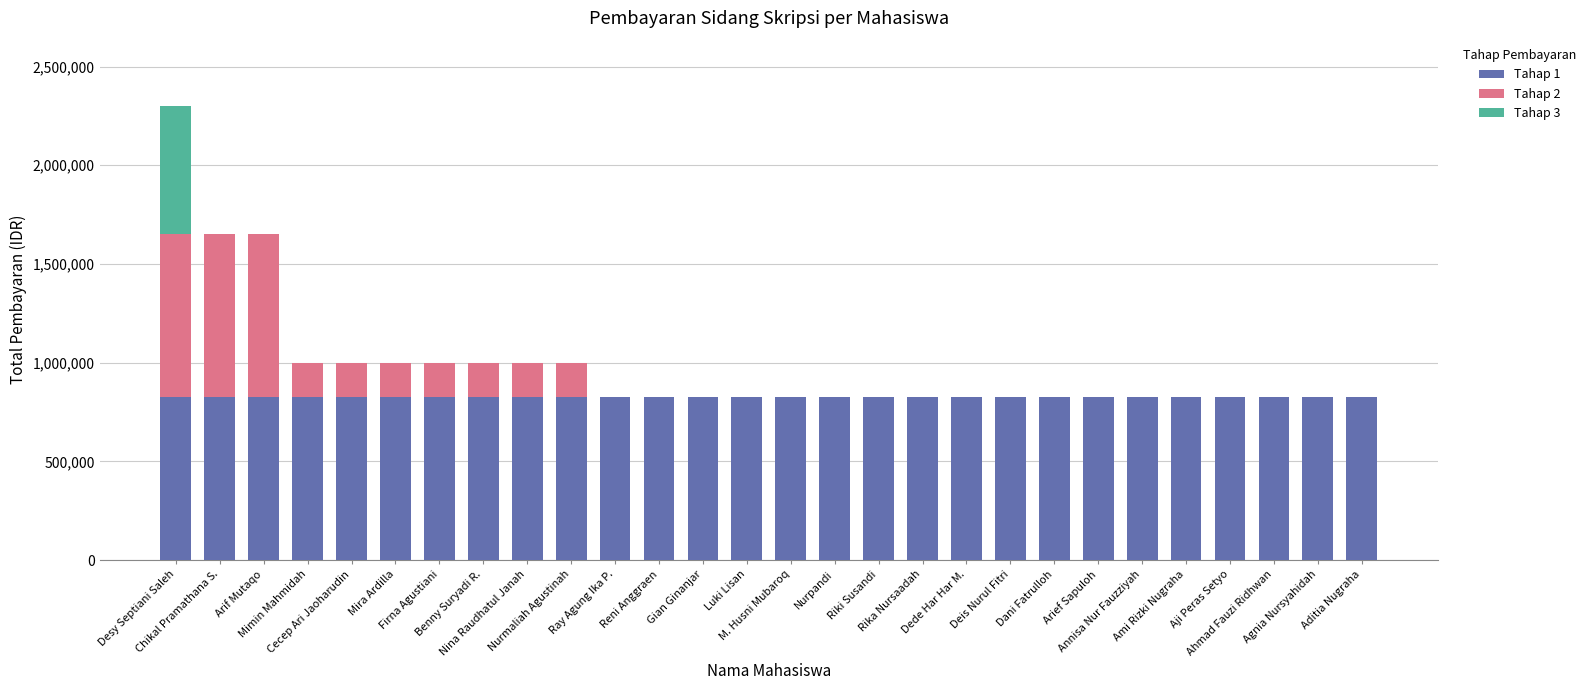

Does the chart contain stacked bars?

Yes